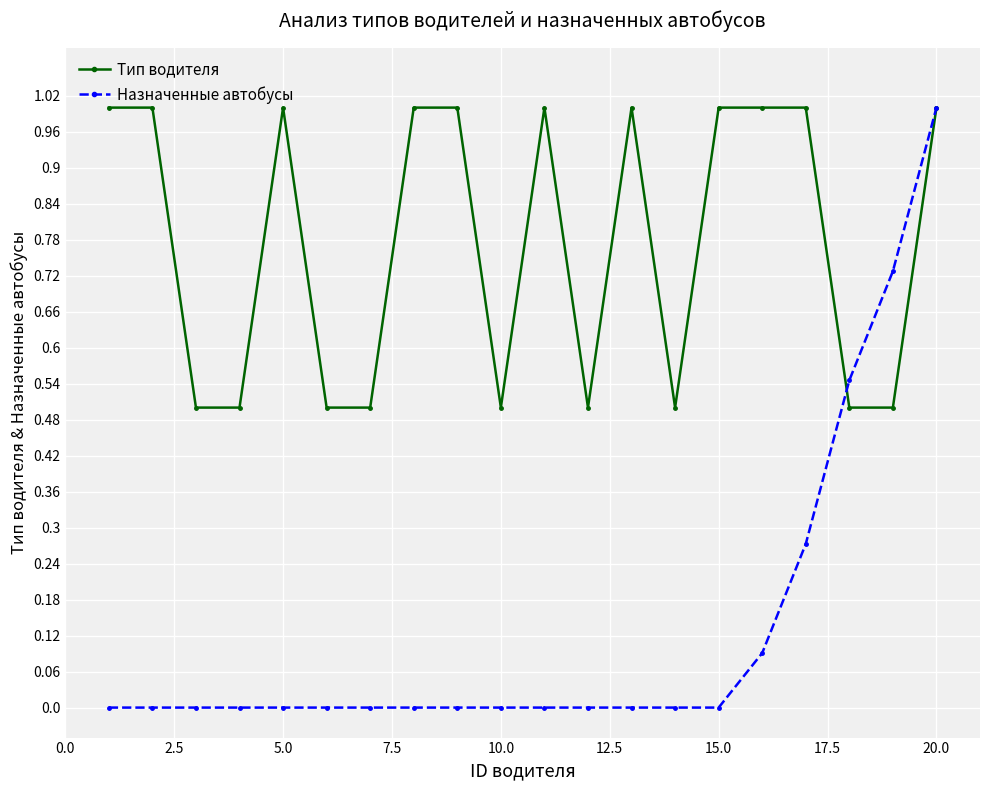

Which series has the widest spread of values?

Назначенные автобусы